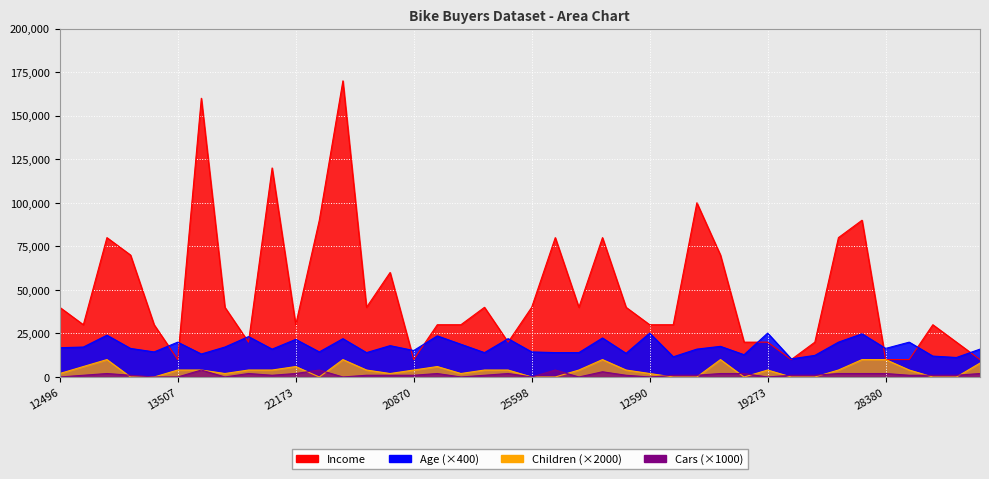

What is the label of the 26th point from the right?

23542